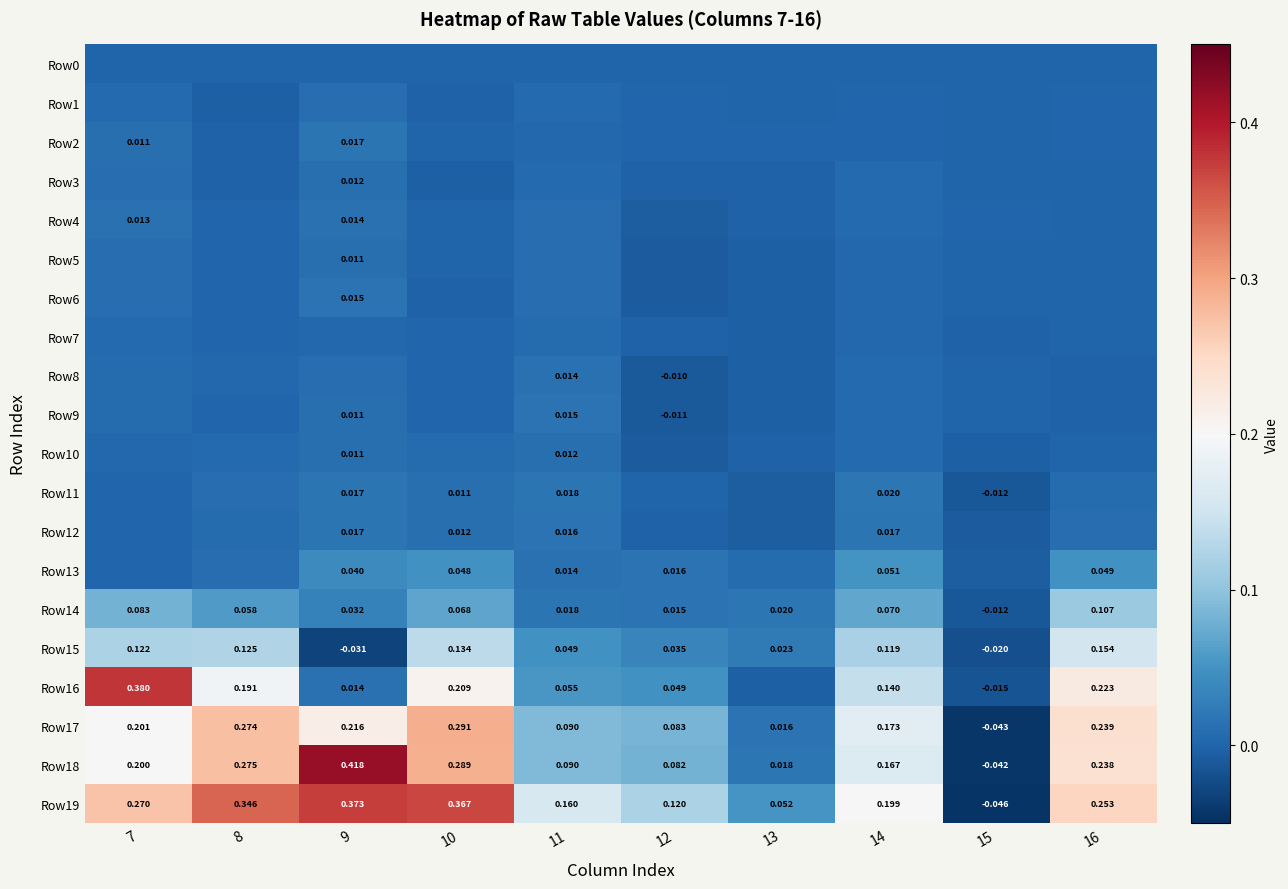

Is the value of Row18 at 8 greater than the value of Row13 at 9?

Yes